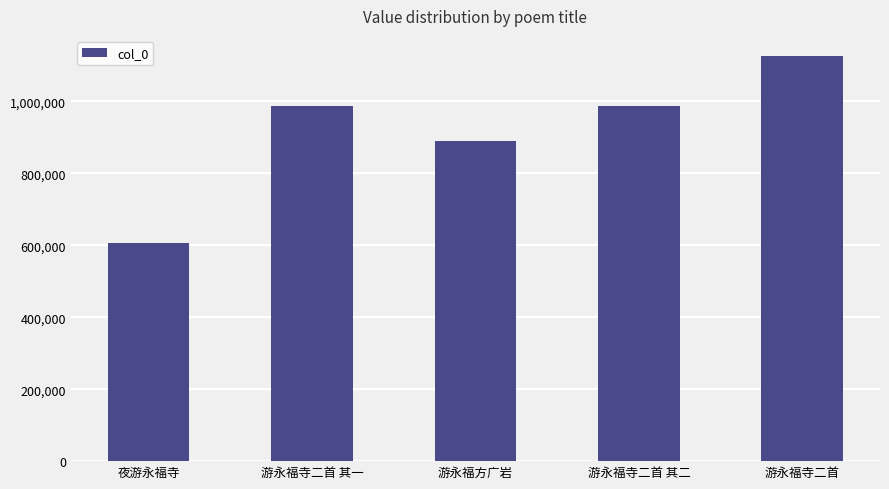

What is the label of the 1st bar from the left?

夜游永福寺